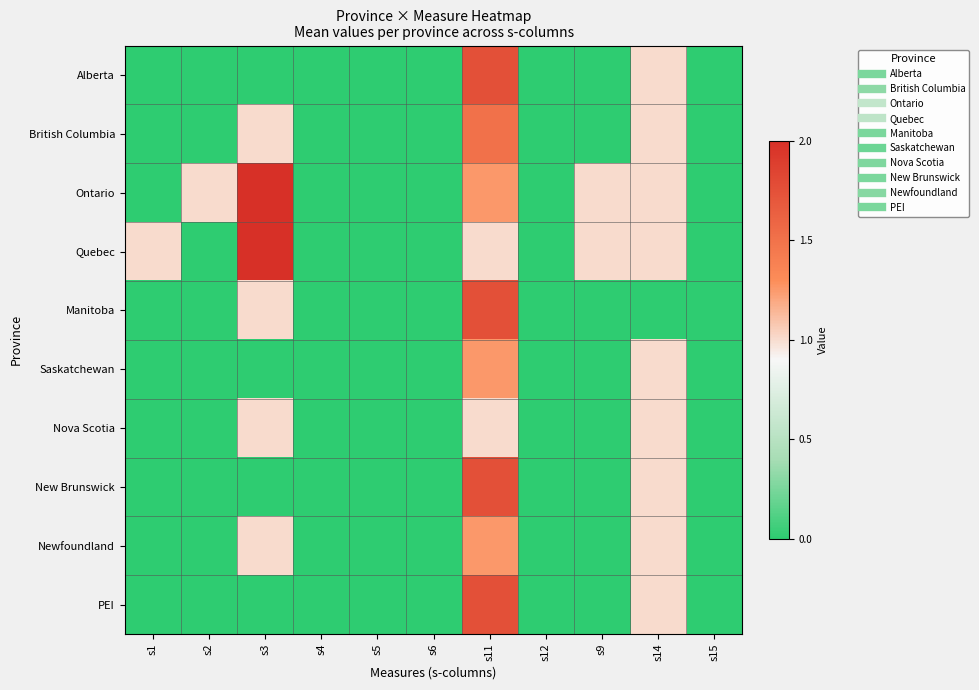

Reading left to right, what are all the values shown in this chart?

Alberta: s1=0.0	s2=0.0	s3=0.0	s4=0.0	s5=0.0	s6=0.0	s11=1.8	s12=0.0	s9=0.0	s14=1.0	s15=0.0
British Columbia: s1=0.0	s2=0.0	s3=1.0	s4=0.0	s5=0.0	s6=0.0	s11=1.5	s12=0.0	s9=0.0	s14=1.0	s15=0.0
Ontario: s1=0.0	s2=1.0	s3=2.0	s4=0.0	s5=0.0	s6=0.0	s11=1.2	s12=0.0	s9=1.0	s14=1.0	s15=0.0
Quebec: s1=1.0	s2=0.0	s3=2.0	s4=0.0	s5=0.0	s6=0.0	s11=1.0	s12=0.0	s9=1.0	s14=1.0	s15=0.0
Manitoba: s1=0.0	s2=0.0	s3=1.0	s4=0.0	s5=0.0	s6=0.0	s11=1.8	s12=0.0	s9=0.0	s14=0.0	s15=0.0
Saskatchewan: s1=0.0	s2=0.0	s3=0.0	s4=0.0	s5=0.0	s6=0.0	s11=1.2	s12=0.0	s9=0.0	s14=1.0	s15=0.0
Nova Scotia: s1=0.0	s2=0.0	s3=1.0	s4=0.0	s5=0.0	s6=0.0	s11=1.0	s12=0.0	s9=0.0	s14=1.0	s15=0.0
New Brunswick: s1=0.0	s2=0.0	s3=0.0	s4=0.0	s5=0.0	s6=0.0	s11=1.8	s12=0.0	s9=0.0	s14=1.0	s15=0.0
Newfoundland: s1=0.0	s2=0.0	s3=1.0	s4=0.0	s5=0.0	s6=0.0	s11=1.2	s12=0.0	s9=0.0	s14=1.0	s15=0.0
PEI: s1=0.0	s2=0.0	s3=0.0	s4=0.0	s5=0.0	s6=0.0	s11=1.8	s12=0.0	s9=0.0	s14=1.0	s15=0.0